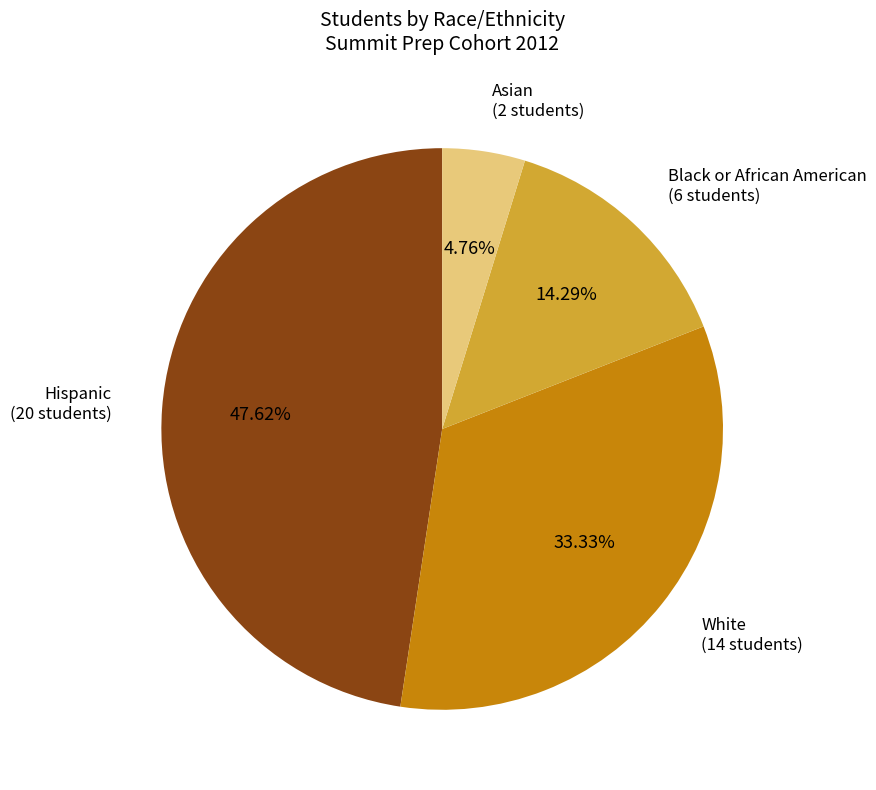

Does Hispanic represent more than half of the total?

No